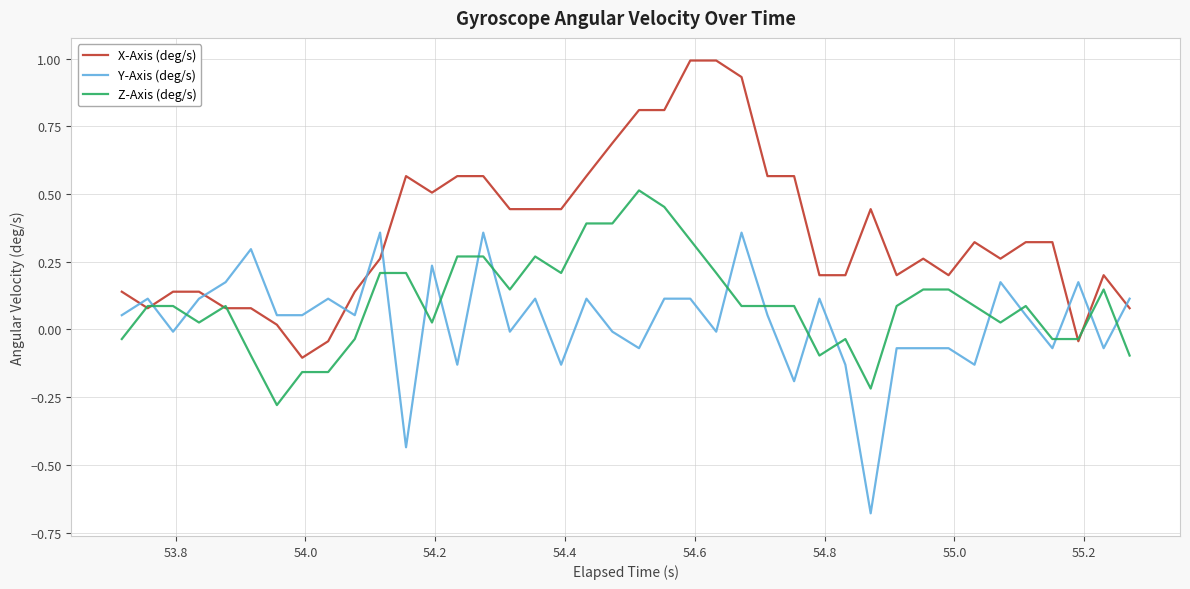

Rank the series by their maximum value, from highest to lowest.

X-Axis (deg/s), Z-Axis (deg/s), Y-Axis (deg/s)